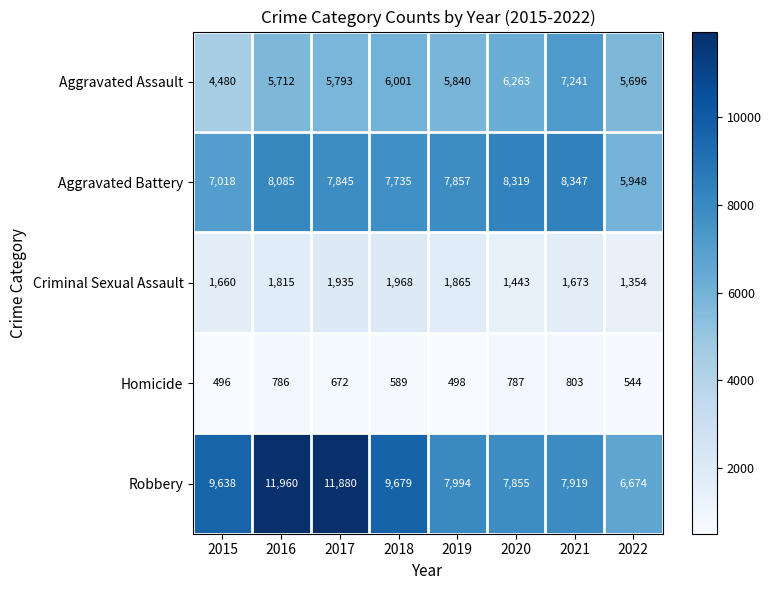

The Robbery series shows 11960 at 2016. True or false?

True